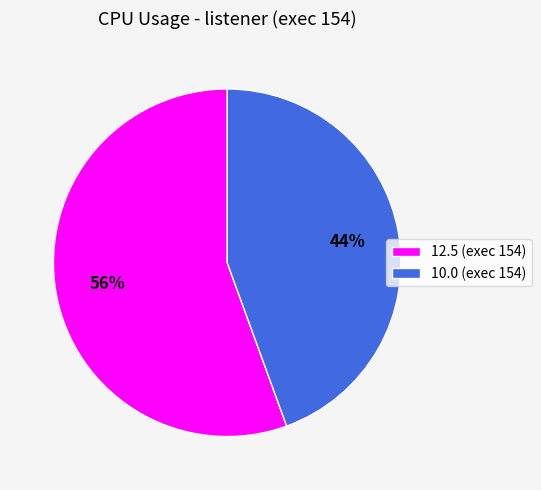

What is the ratio of the value at 10.0 (exec 154) to the value at 12.5 (exec 154)?

0.8